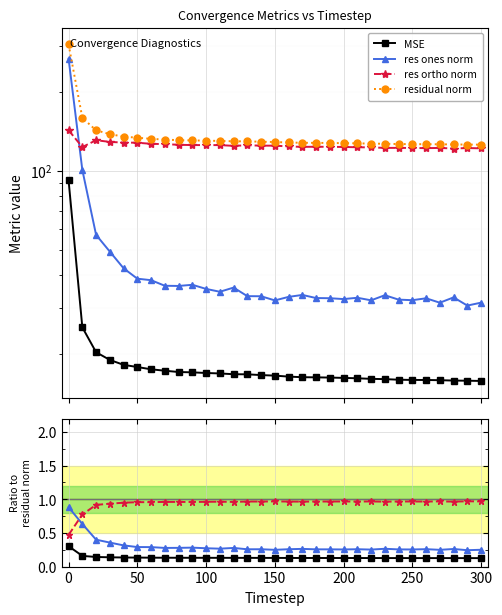

Is it true that residual norm equals 125.7 at 300?

True